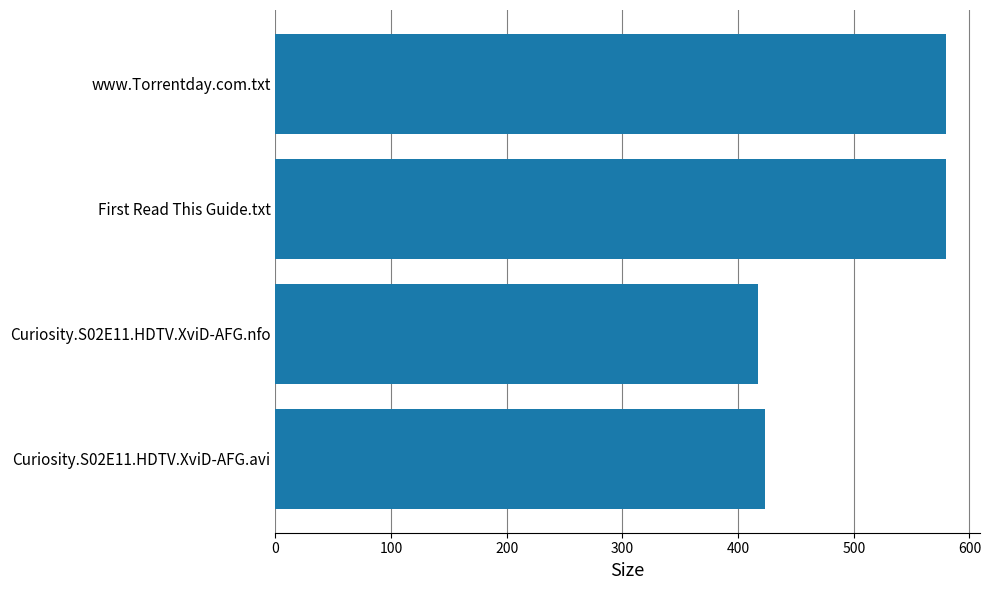

What is the greatest value displayed?

580.0